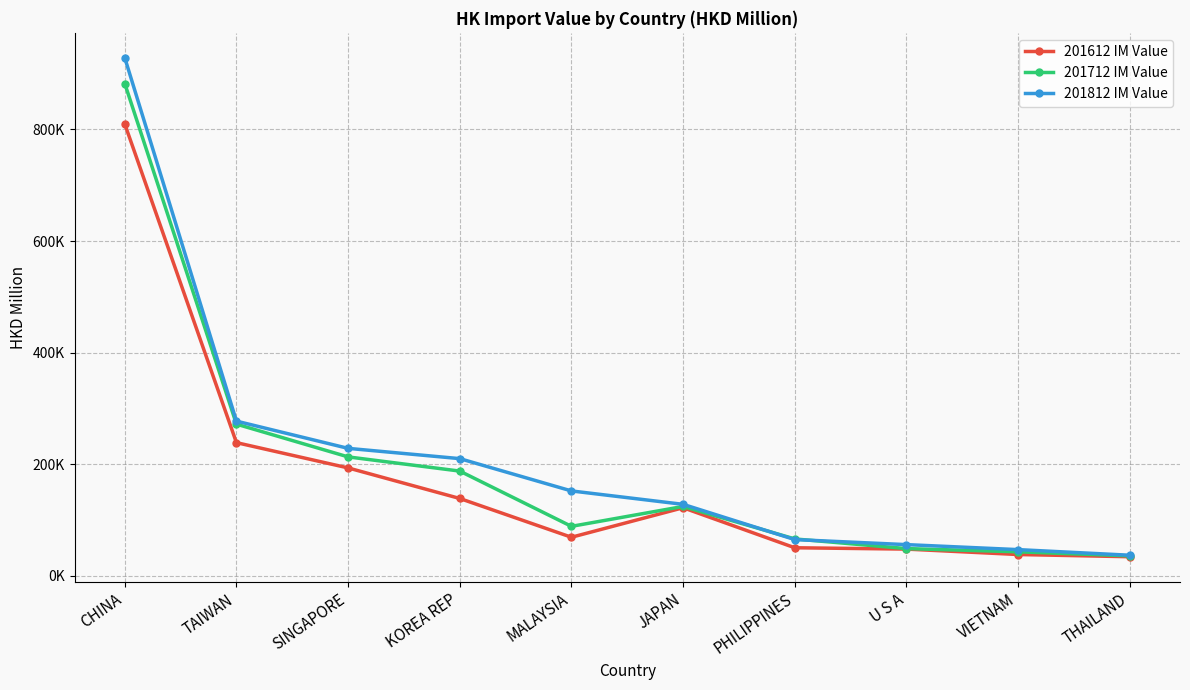

List the series in order of their overall mean, highest first.

201812 IM Value, 201712 IM Value, 201612 IM Value